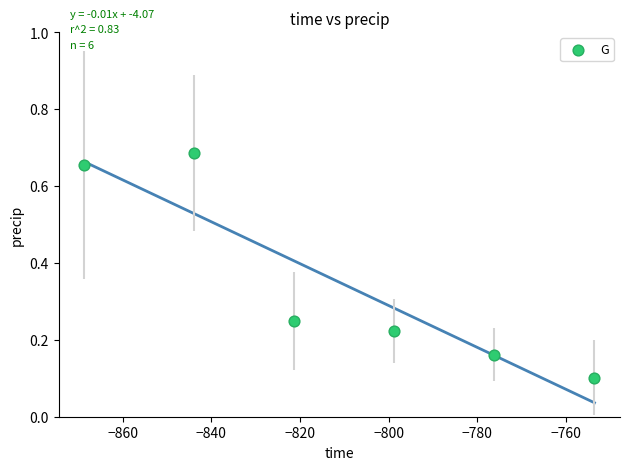

What is the average Y value?

0.3